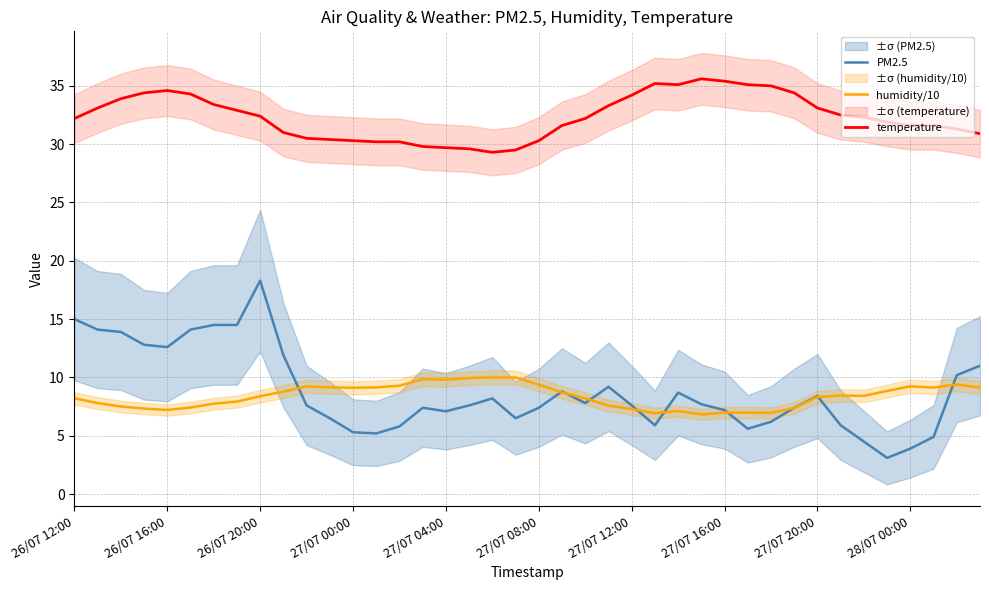

Reading left to right, what are all the values shown in this chart?

PM2.5: 15.0	14.1	13.9	12.8	12.6	14.1	14.5	14.5	18.3	11.9	7.6	6.5	5.3	5.2	5.8	7.4	7.1	7.6	8.2	6.5	7.4	8.8	7.8	9.2	7.6	5.9	8.7	7.7	7.2	5.6	6.2	7.4	8.4	5.9	4.5	3.1	3.9	4.9	10.2	11.0
humidity/10: 8.2	7.8	7.5	7.3	7.2	7.4	7.8	7.9	8.4	8.8	9.2	9.2	9.1	9.2	9.3	9.8	9.8	9.9	10.0	10.0	9.4	8.7	8.2	7.6	7.3	6.9	7.1	6.8	7.0	7.0	7.0	7.4	8.3	8.4	8.4	8.8	9.2	9.1	9.4	9.1
temperature: 32.2	33.1	33.9	34.4	34.6	34.3	33.4	32.9	32.4	31.0	30.5	30.4	30.3	30.2	30.2	29.8	29.7	29.6	29.3	29.5	30.3	31.6	32.2	33.3	34.2	35.2	35.1	35.6	35.4	35.1	35.0	34.4	33.1	32.5	32.3	31.9	31.6	31.6	31.3	30.9